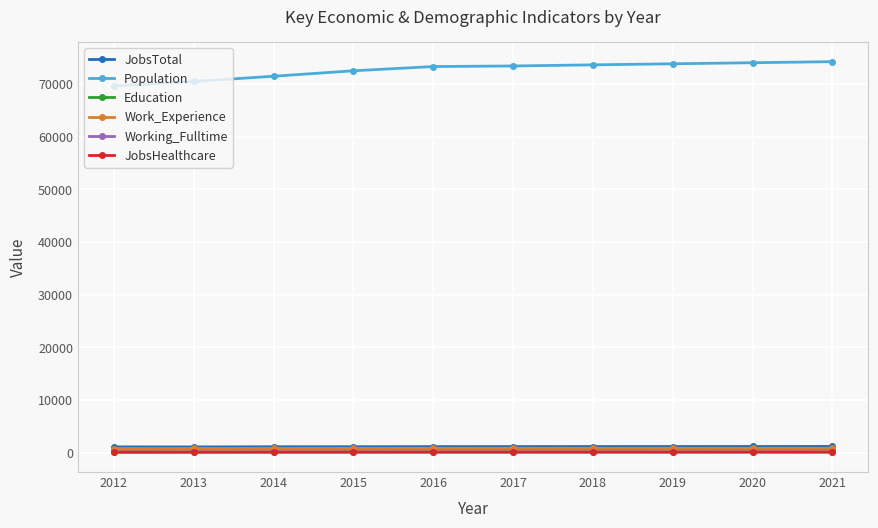

True or false: JobsHealthcare and Education cross at least once.

False